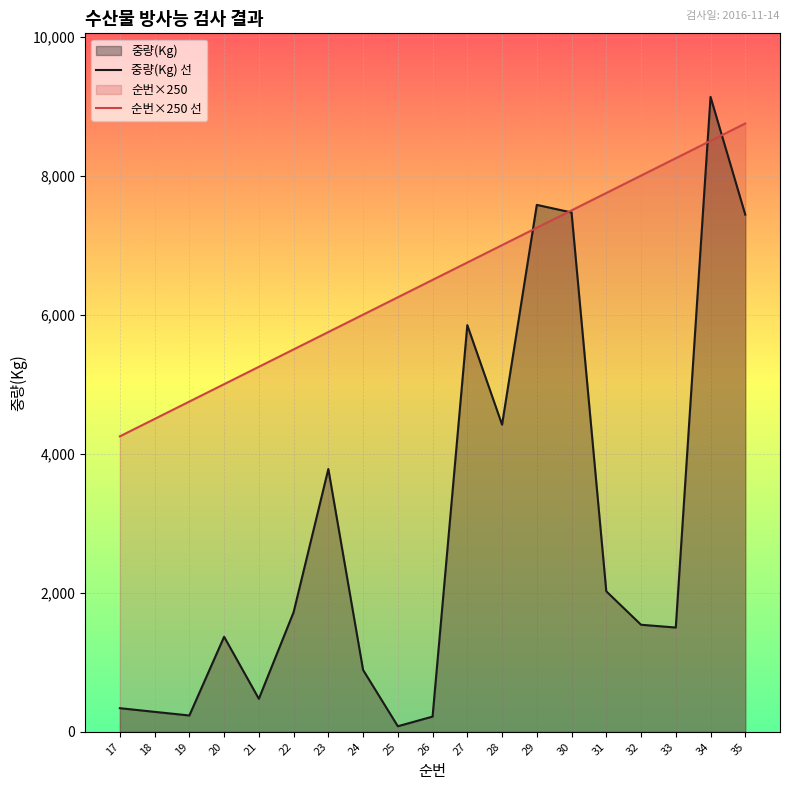

Between which two adjacent categories do 중량(Kg) 선 and 순번×250 선 first intersect?

28 and 29